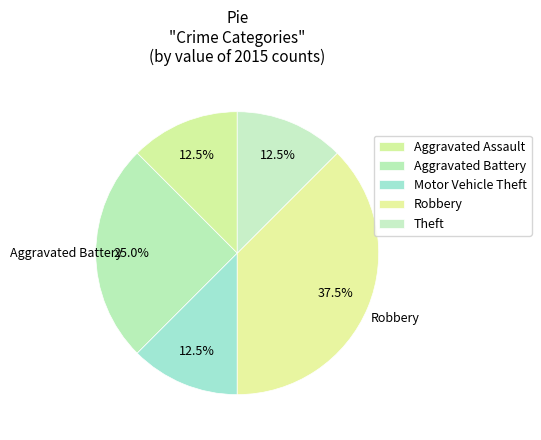

What percentage is NOT represented by Theft?

87.5%